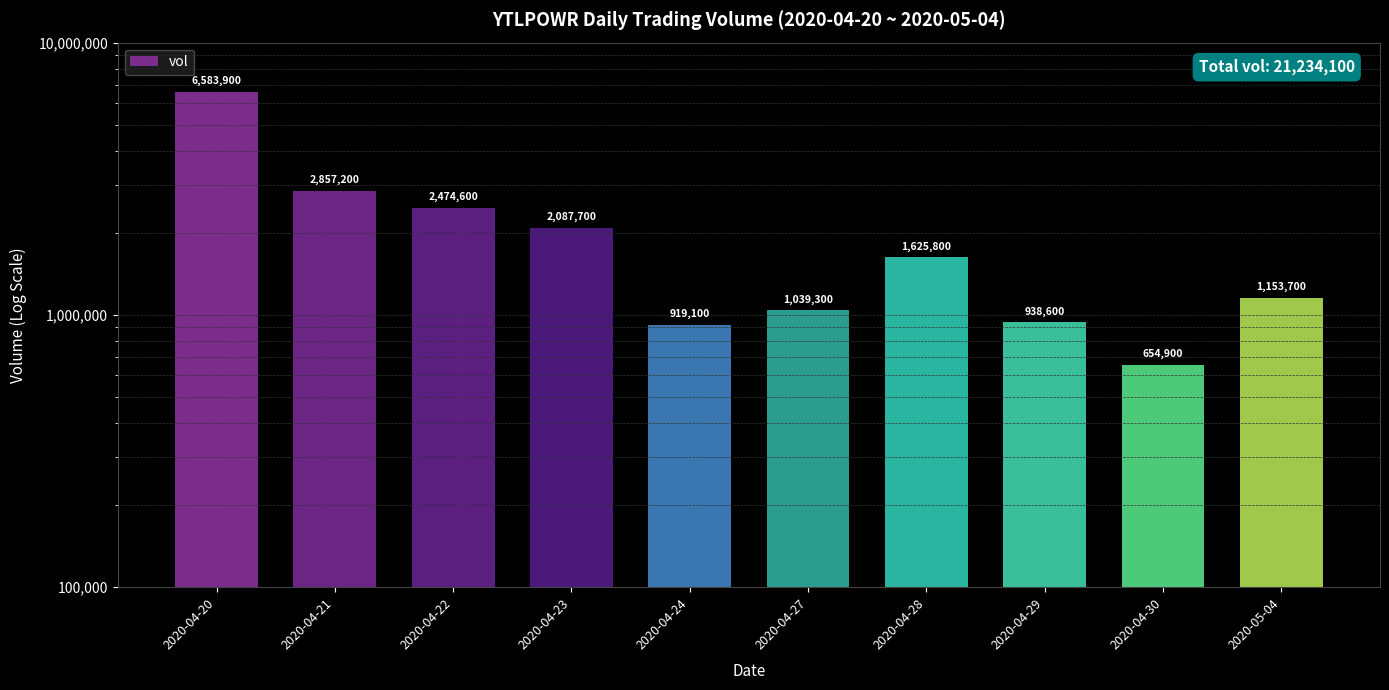

What is the label of the 2nd bar from the right?

2020-04-30